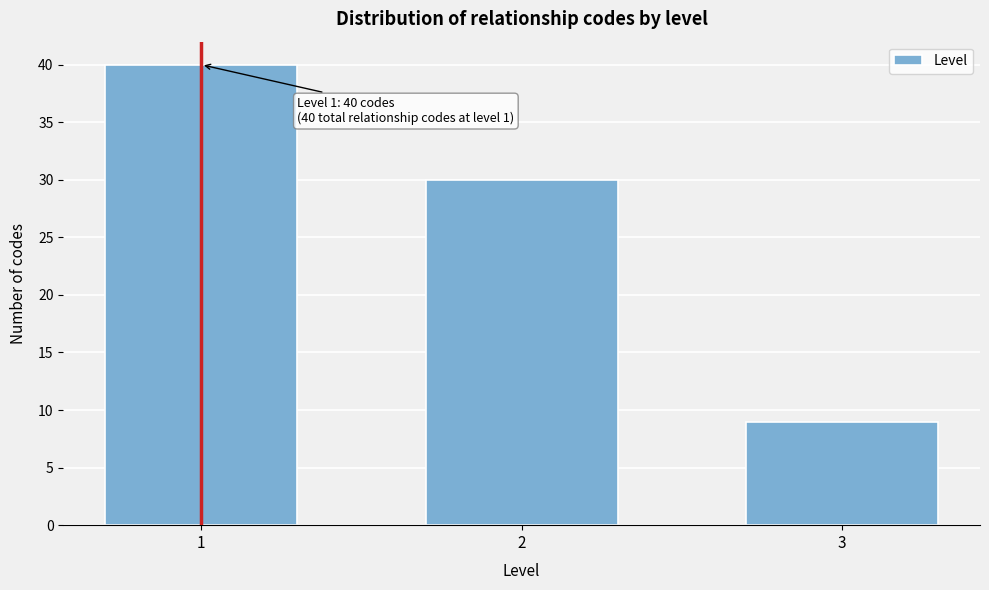

Reading left to right, transcribe all the data shown in this chart.

40	30	9